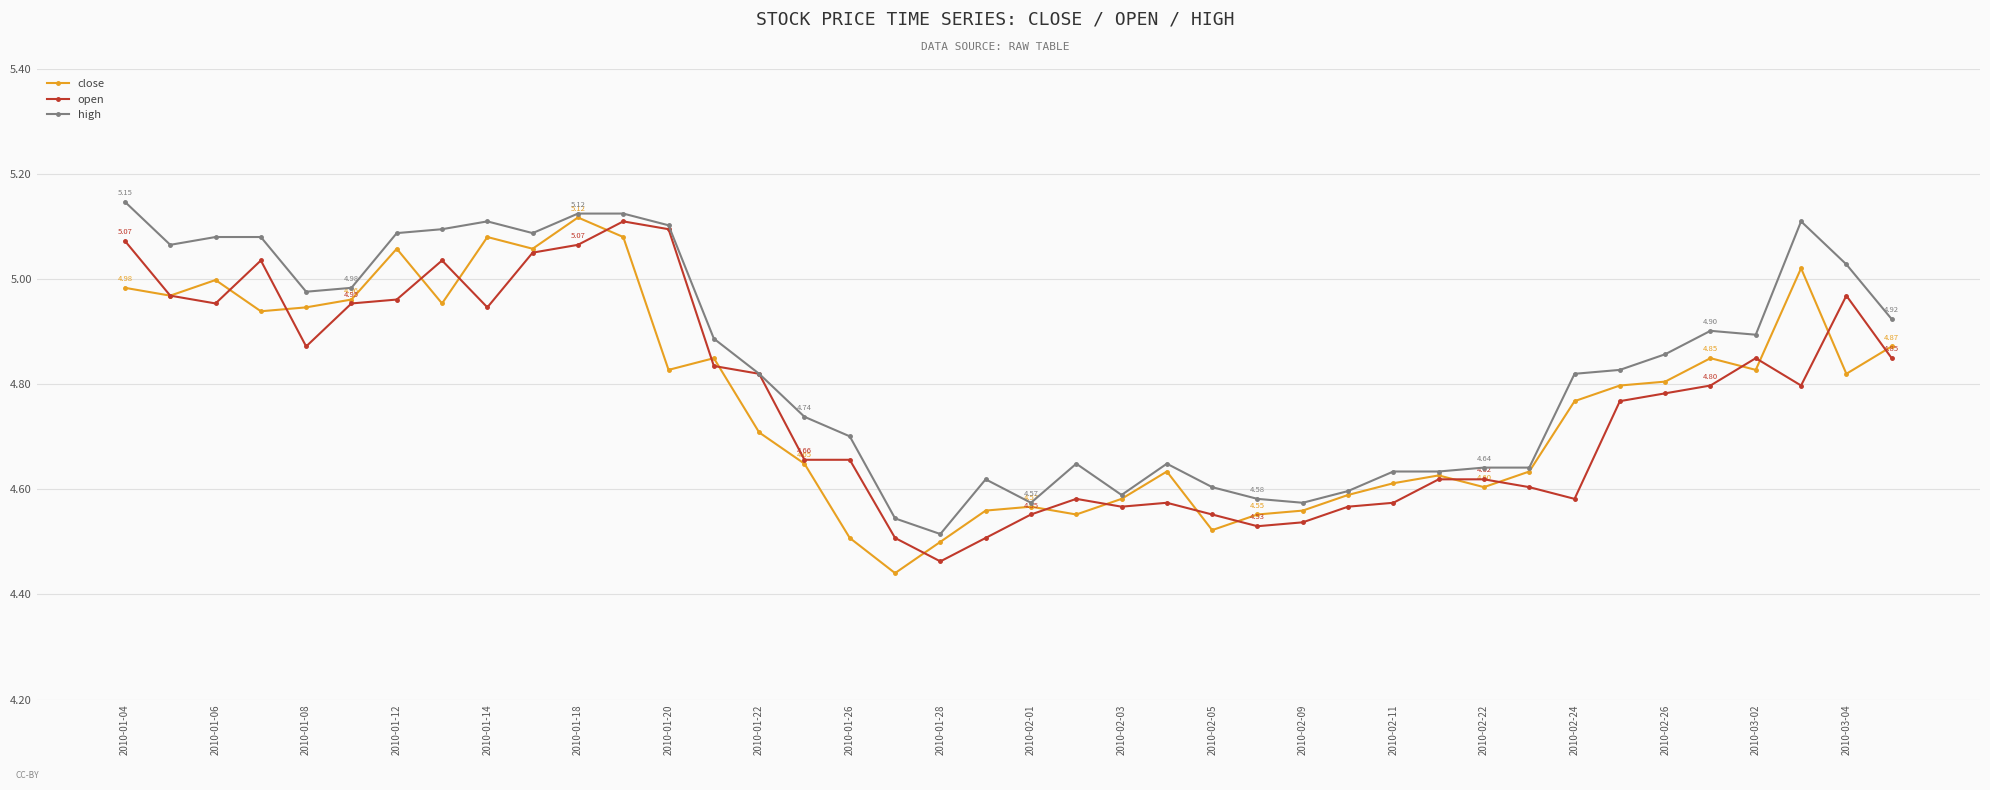

Which series has the largest total across all categories?

high